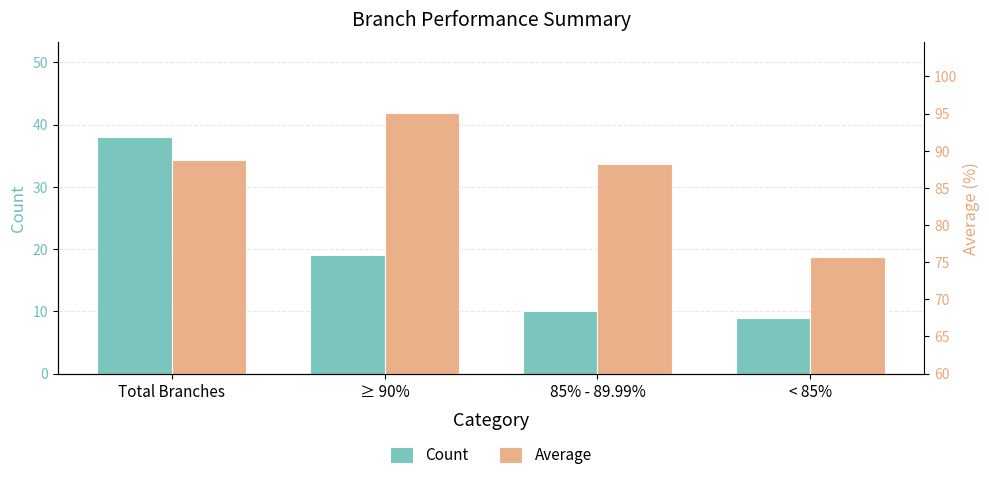

What is the highest value of the Count series?

38.0